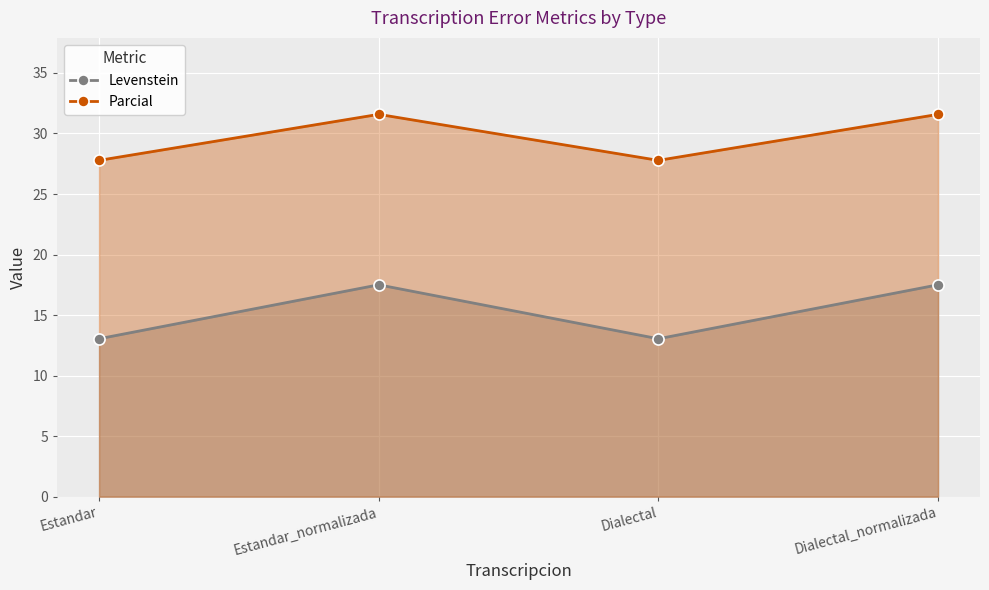

How many Parcial values are between 27 and 31?

2